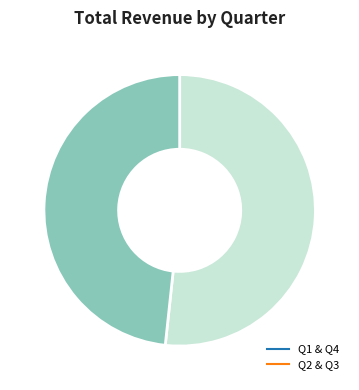

Is there a majority slice in this chart?

Yes